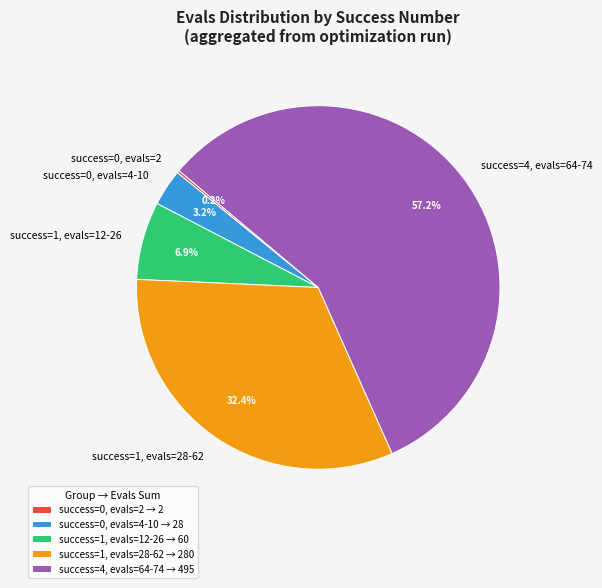

Is there any slice that represents more than half of the pie?

Yes